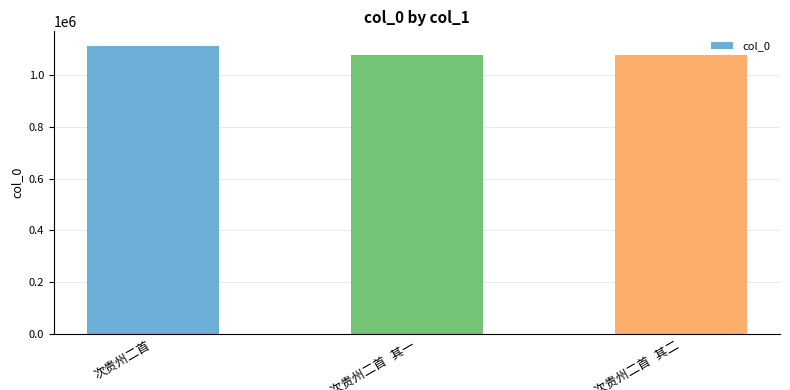

How many data points are less than 1077949?

1